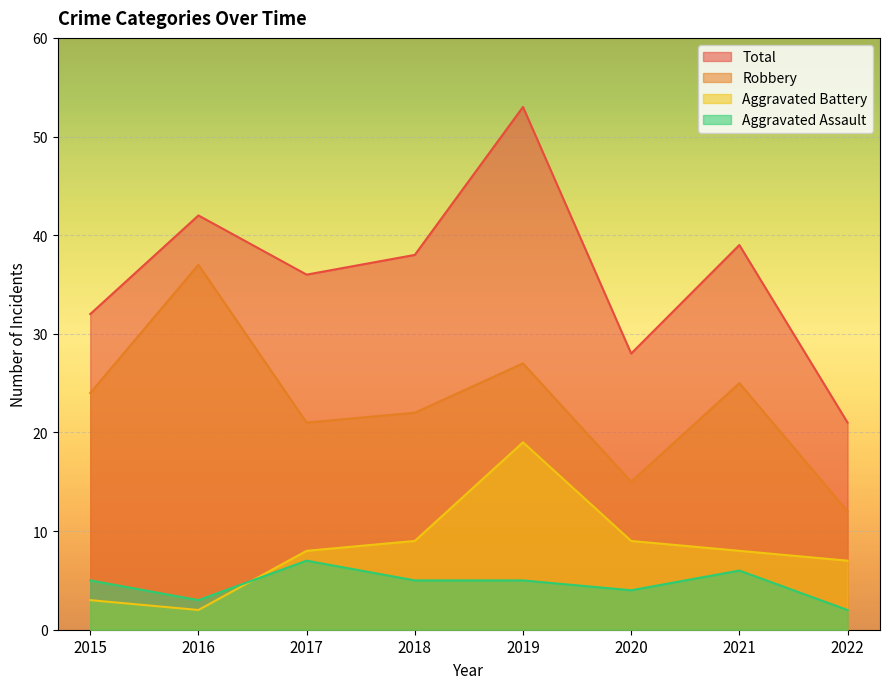

Does the chart display data point markers on the line(s)?

No